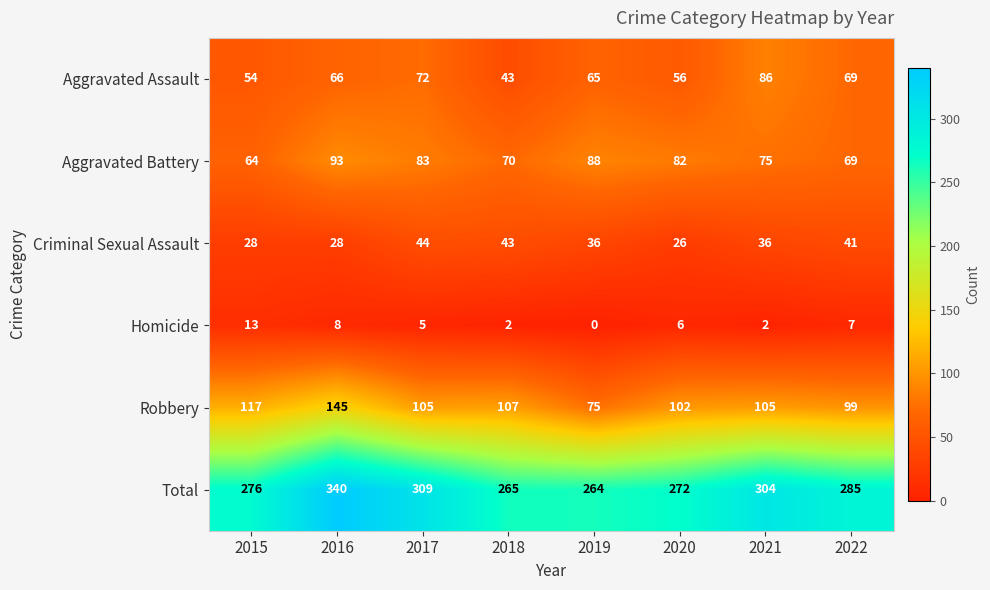

What is the spread (max minus min) of values at 2018?

263